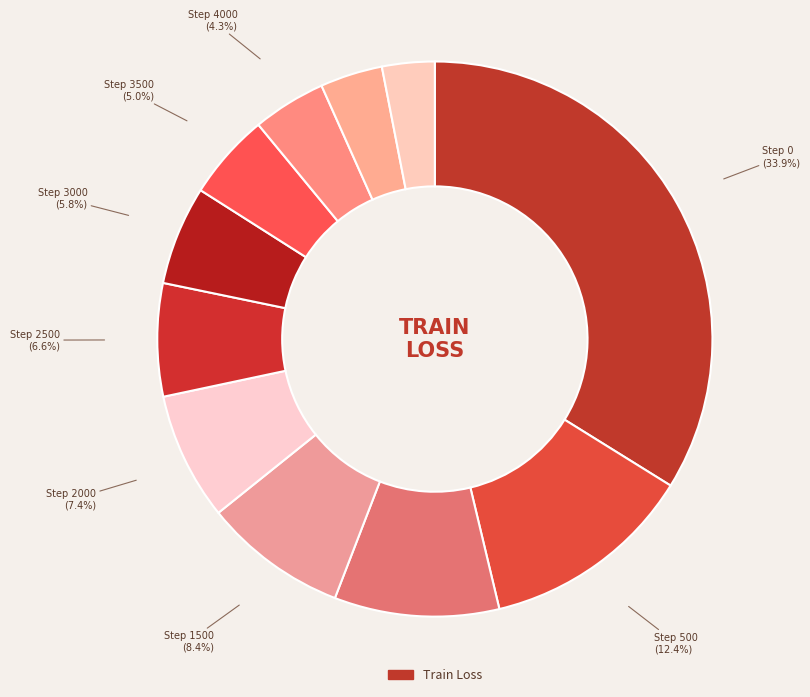

Count the number of slices in the pie.

11